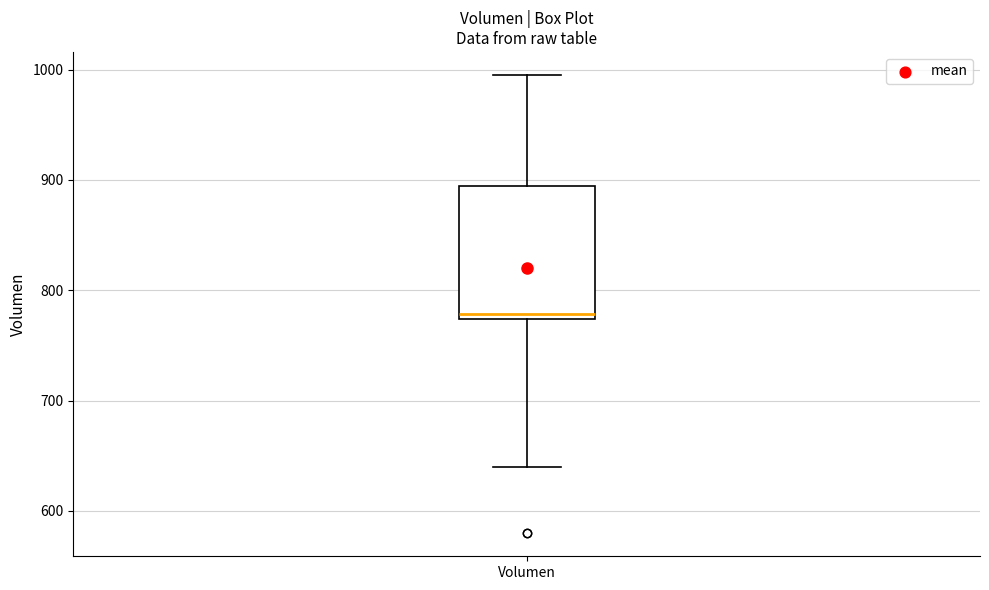

Where is the upper edge of the box for Volumen on the y-axis? The values are not printed on the chart, so give them approximately, as read against the axis.

890